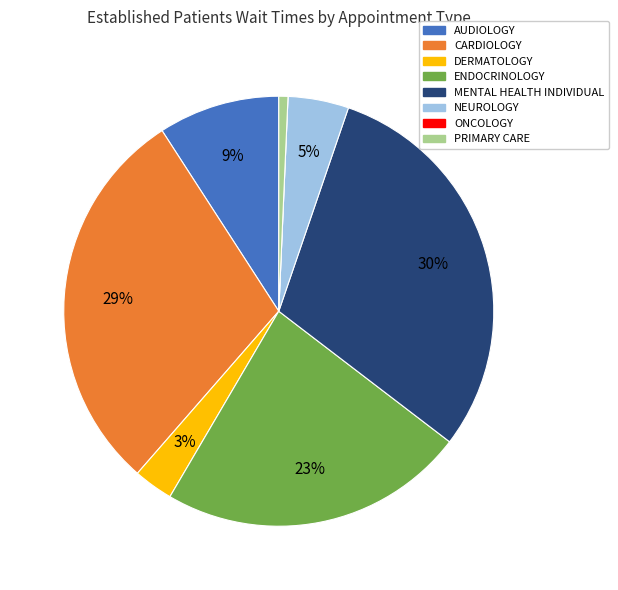

Which category has the biggest portion of the pie?

MENTAL HEALTH INDIVIDUAL